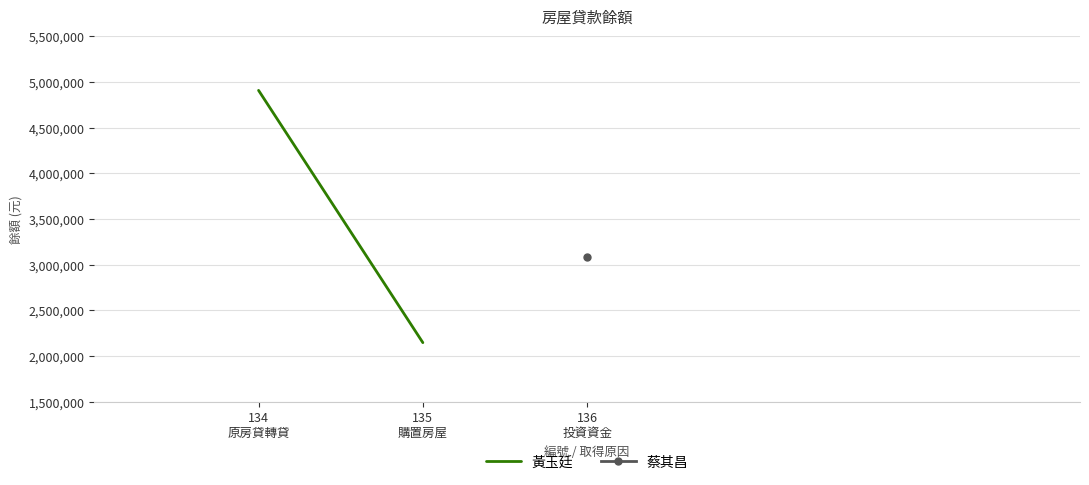

What is the ratio of the value at 134
原房貸轉貸 to the value at 135
購置房屋?

2.3